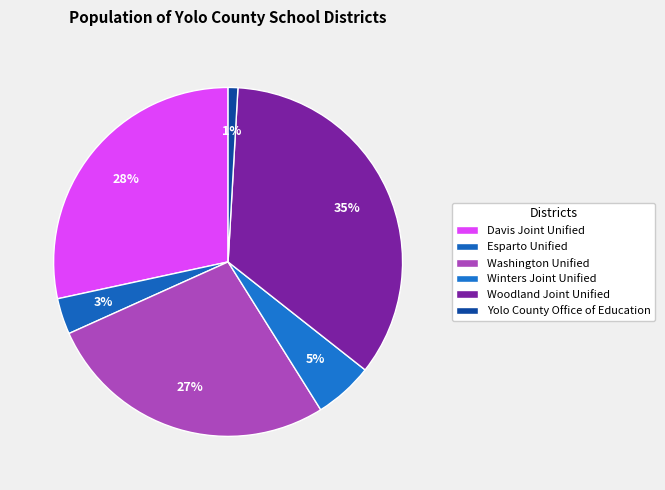

Is the sum of Yolo County Office of Education and Washington Unified greater than half?

No